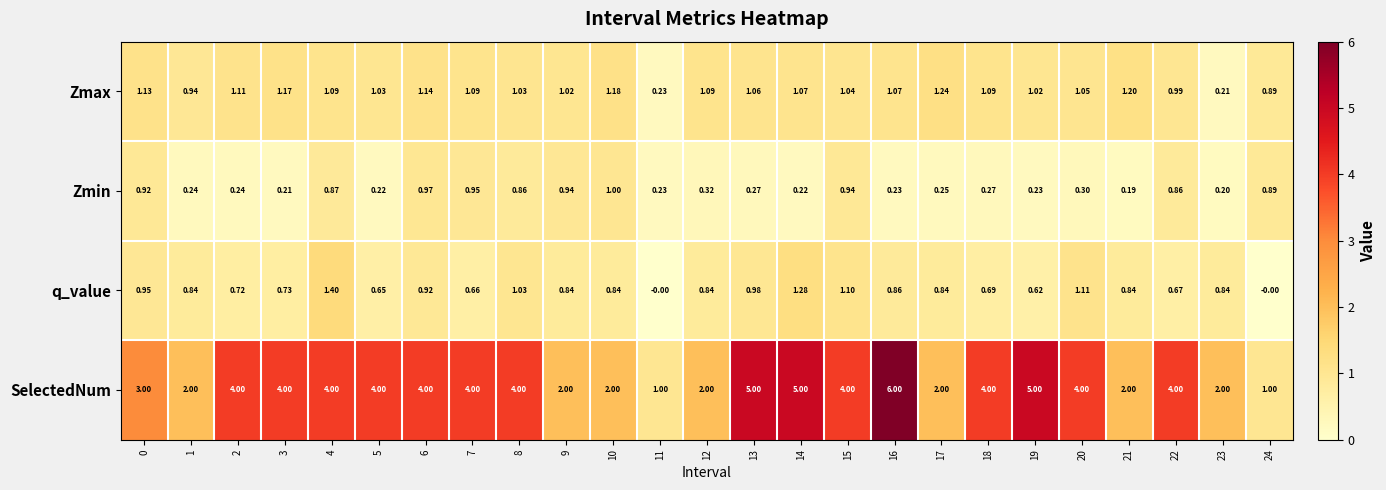

Which series has the largest total across all categories?

SelectedNum